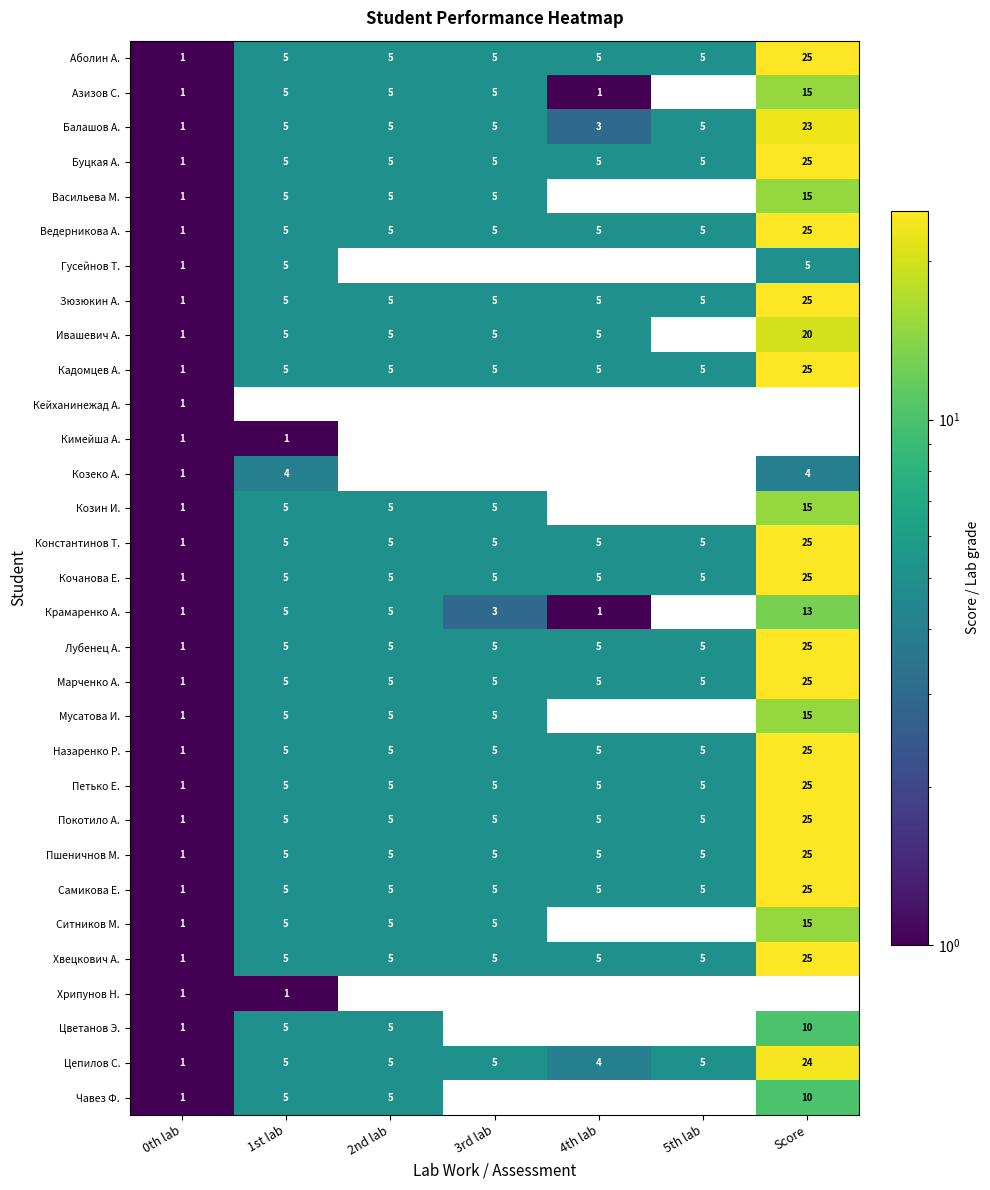

Is the value of Ивашевич А. at 0th lab greater than the value of Аболин А. at 1st lab?

No